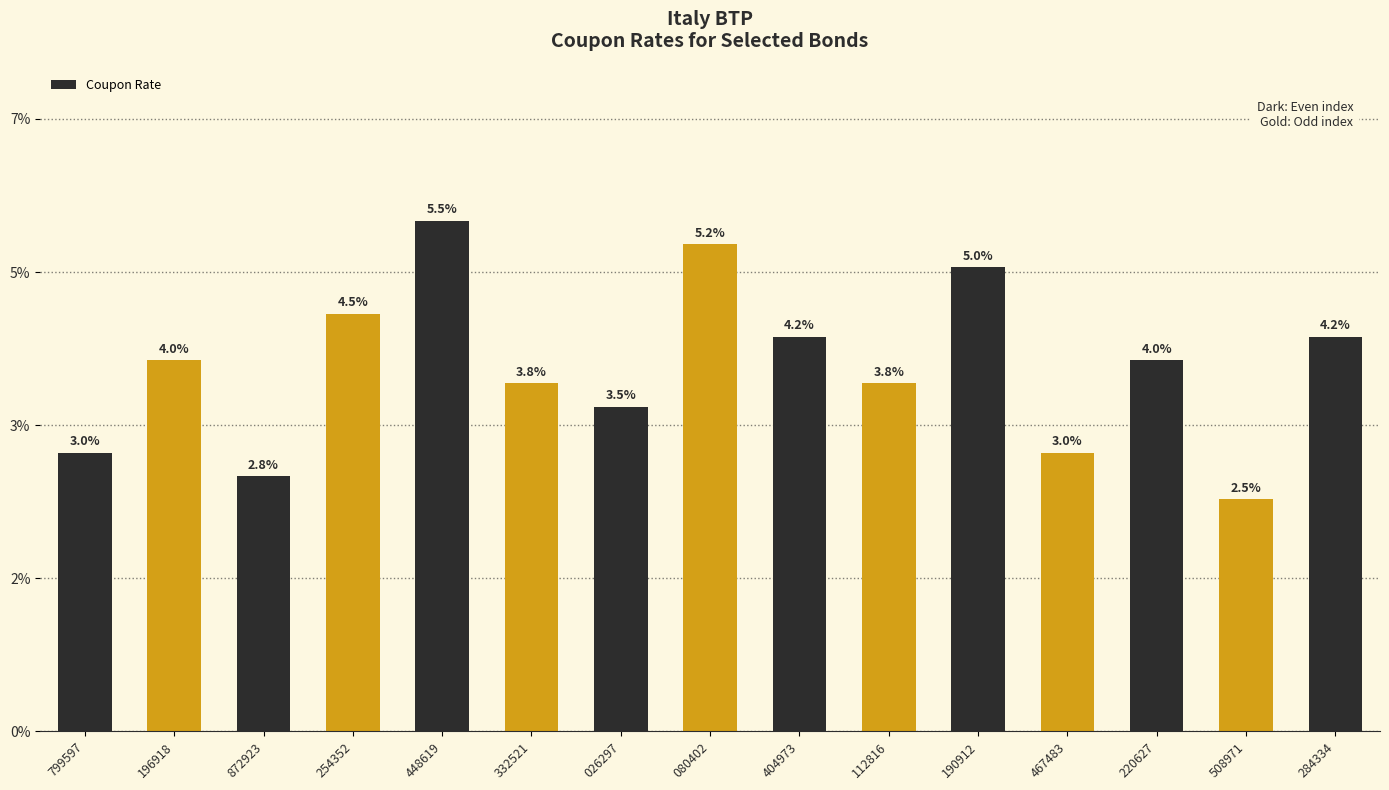

Does the chart contain any negative values?

No